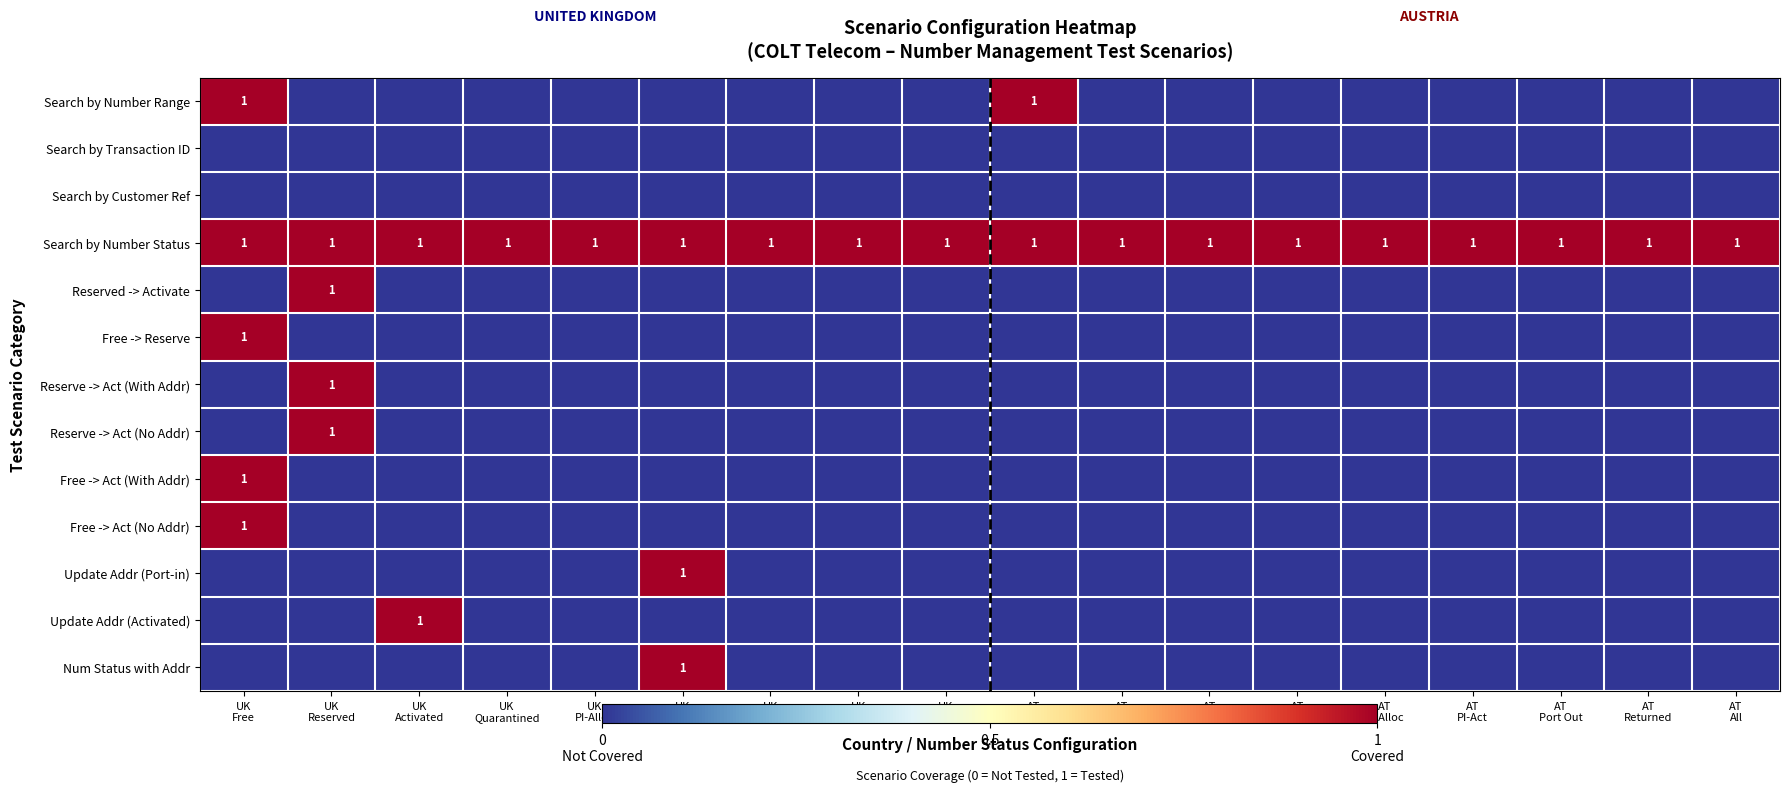

The value of Free -> Act (With Addr) at AT Quarantined is 1. True or false?

False